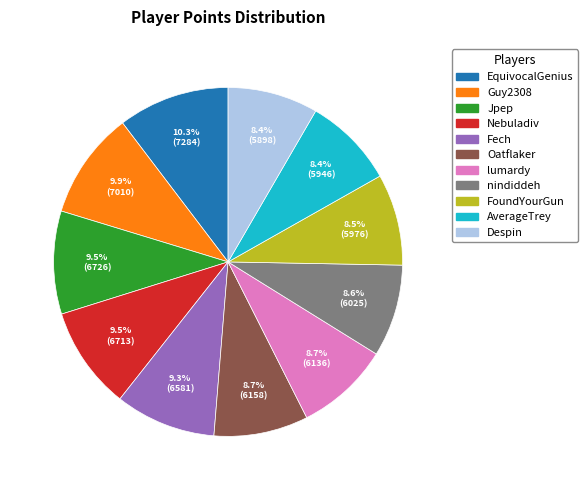

How many slices are in this pie chart?

11